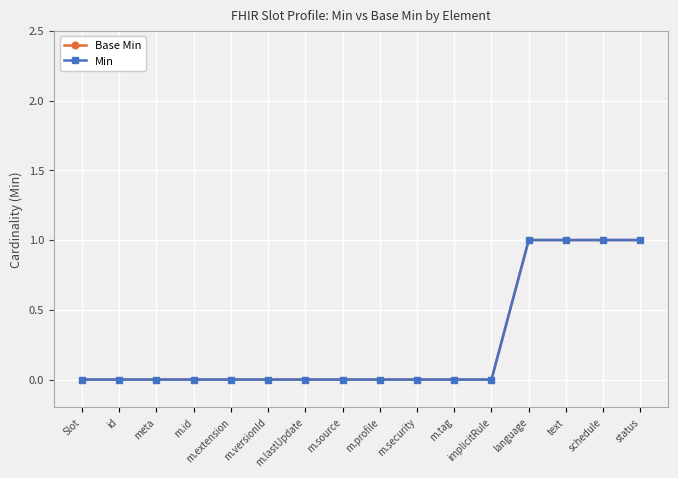

True or false: Min and Base Min cross at least once.

False